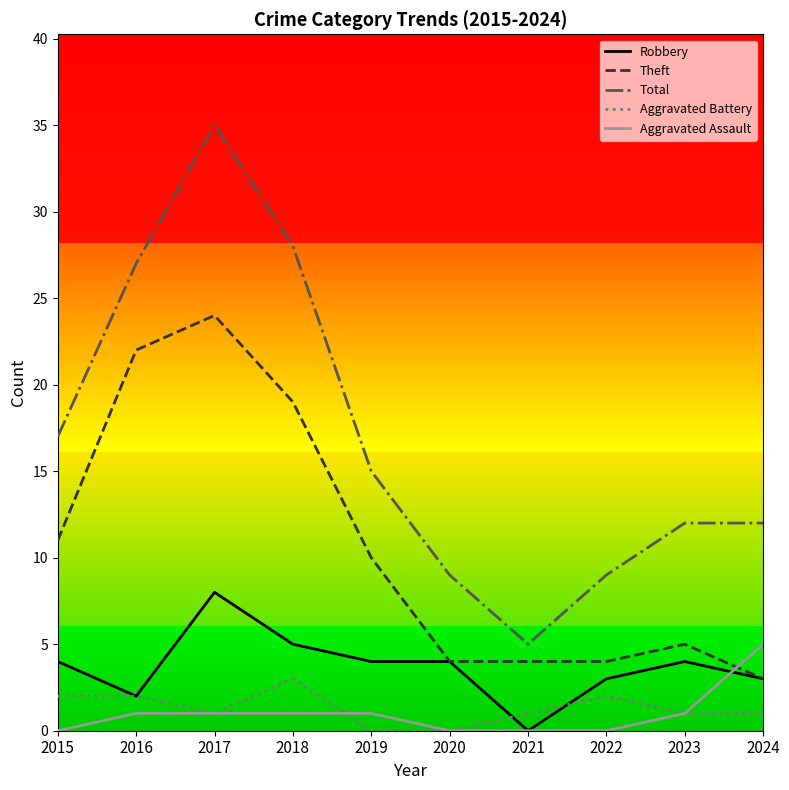

What is the value of the Robbery point at the 10th from the left?

3